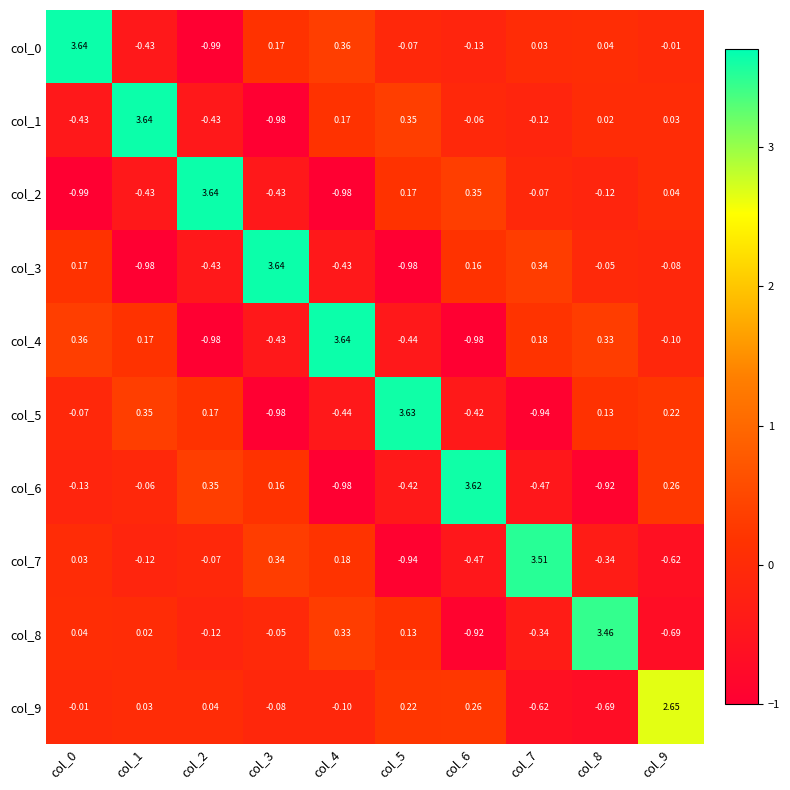

How many data points does each series have?

10